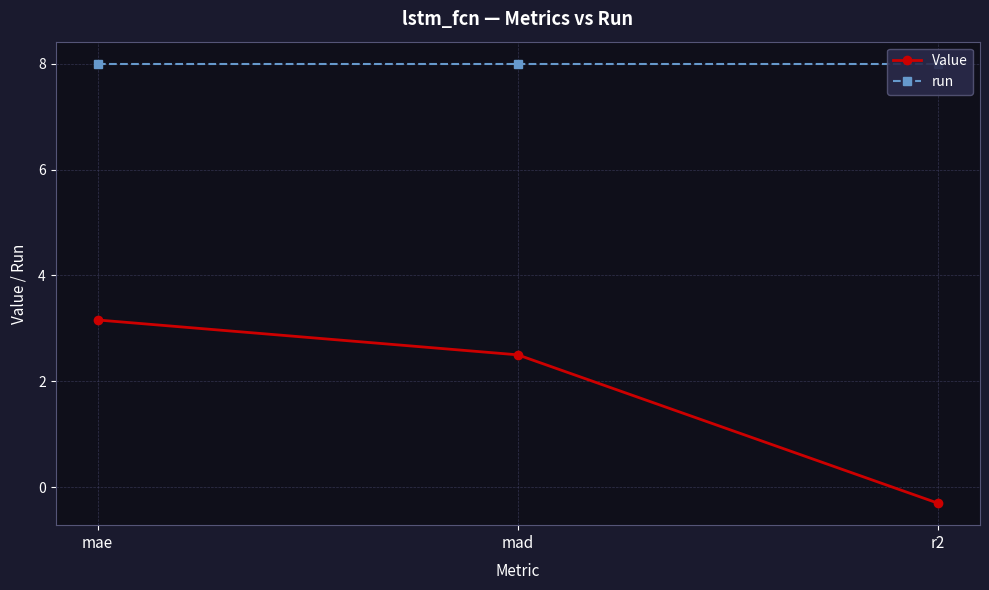

How many lines are shown in the chart?

2